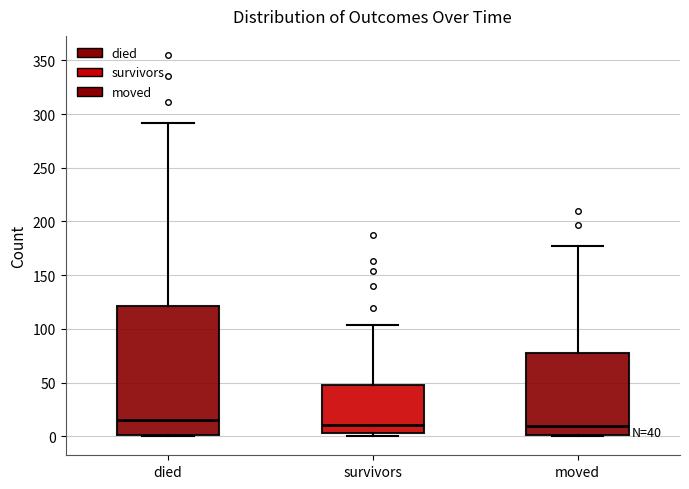

Which box has the highest median line?

died